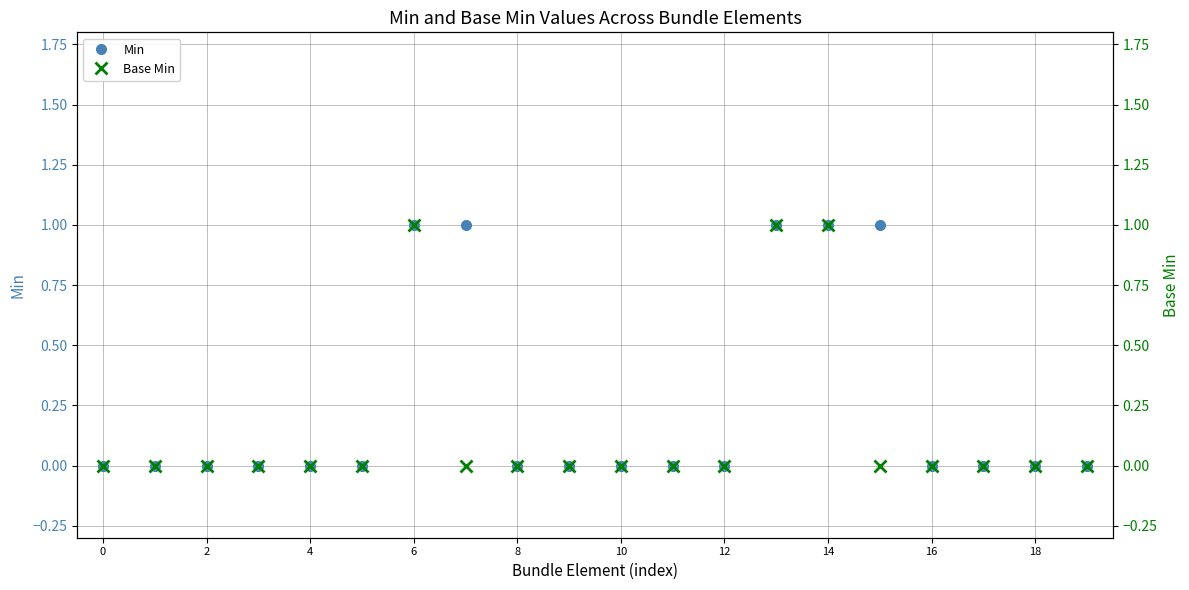

The value of Min at 4 is 0. True or false?

True